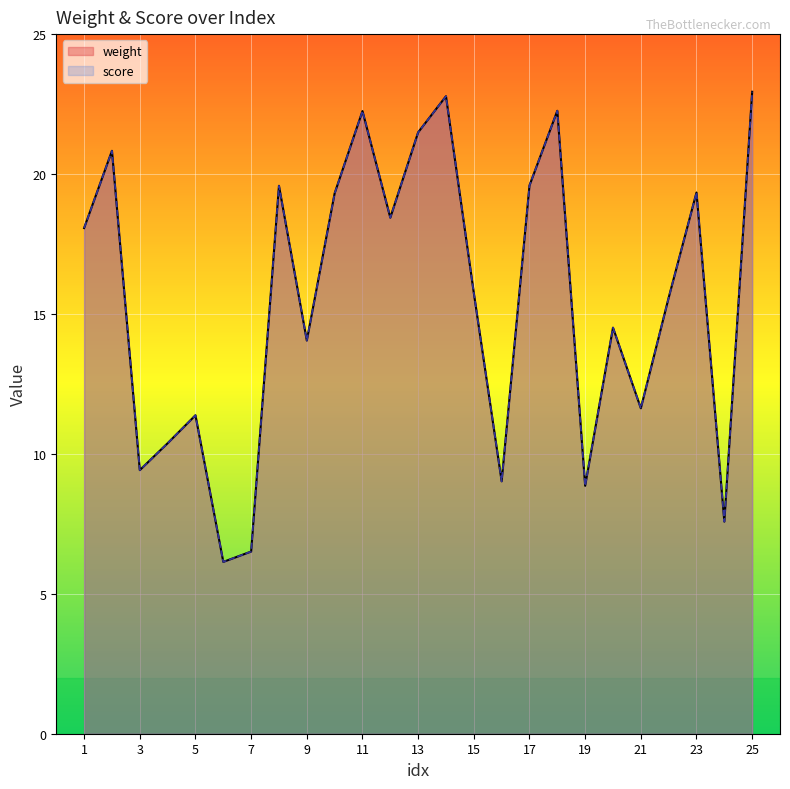

True or false: score and weight intersect in this chart.

False